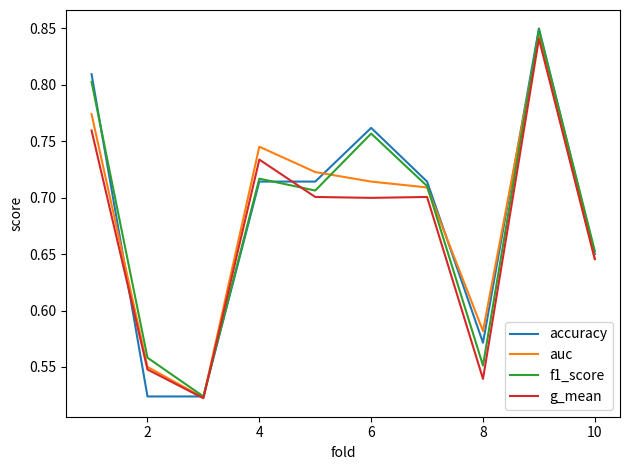

Which series has the widest spread of values?

accuracy